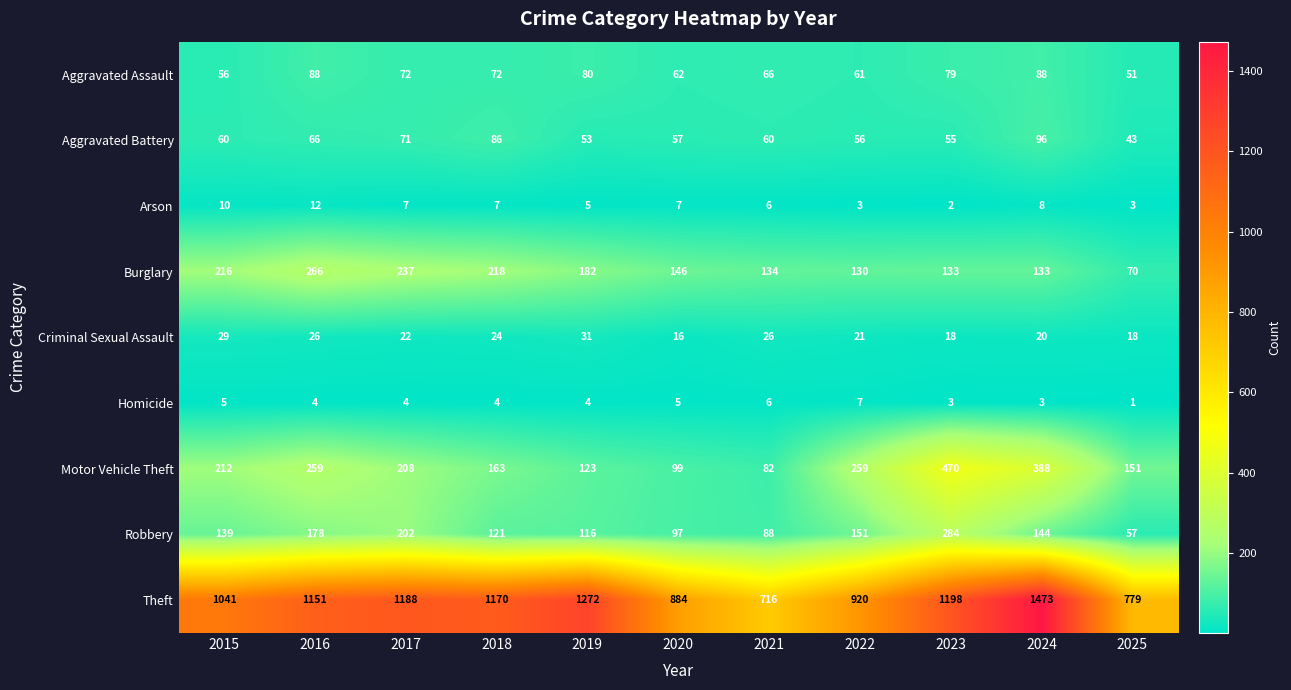

Where does the Aggravated Assault series first go above 72?

2016